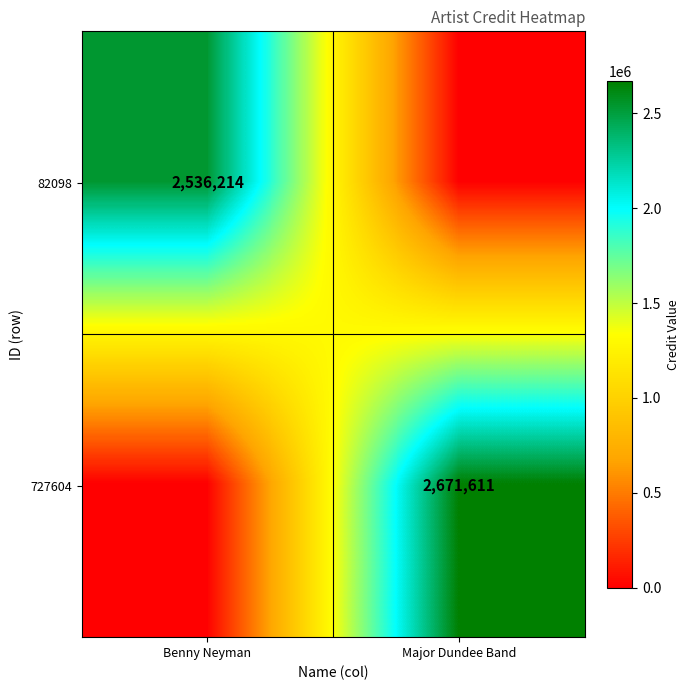

Is it true that 727604 equals 2671611 at Major Dundee Band?

True